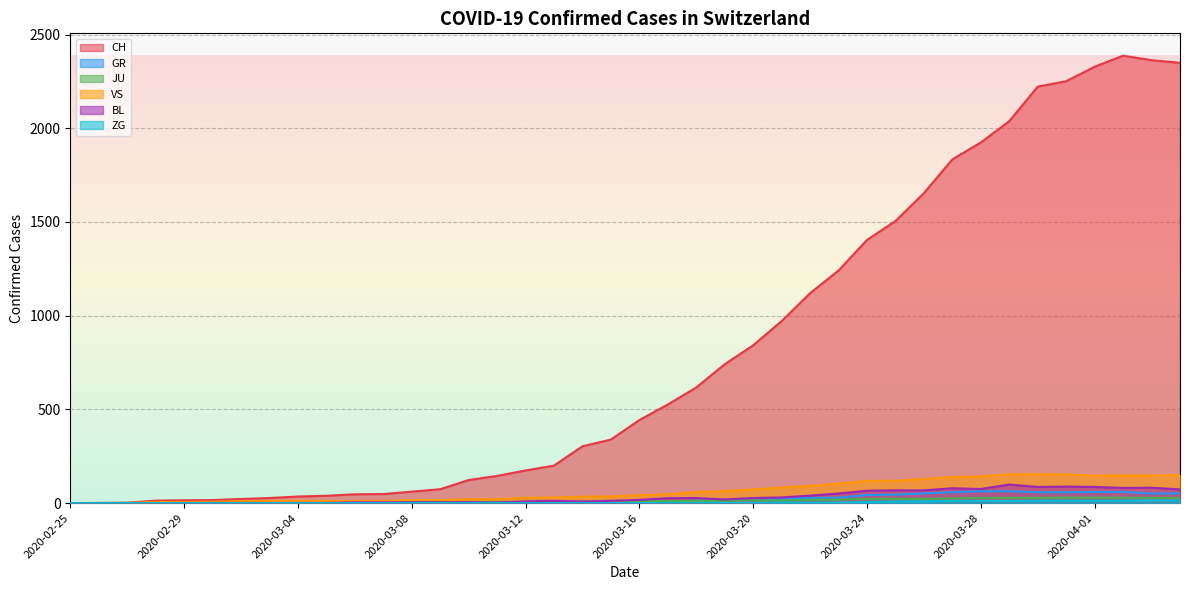

What is the label of the 36th point from the right?

2020-02-29